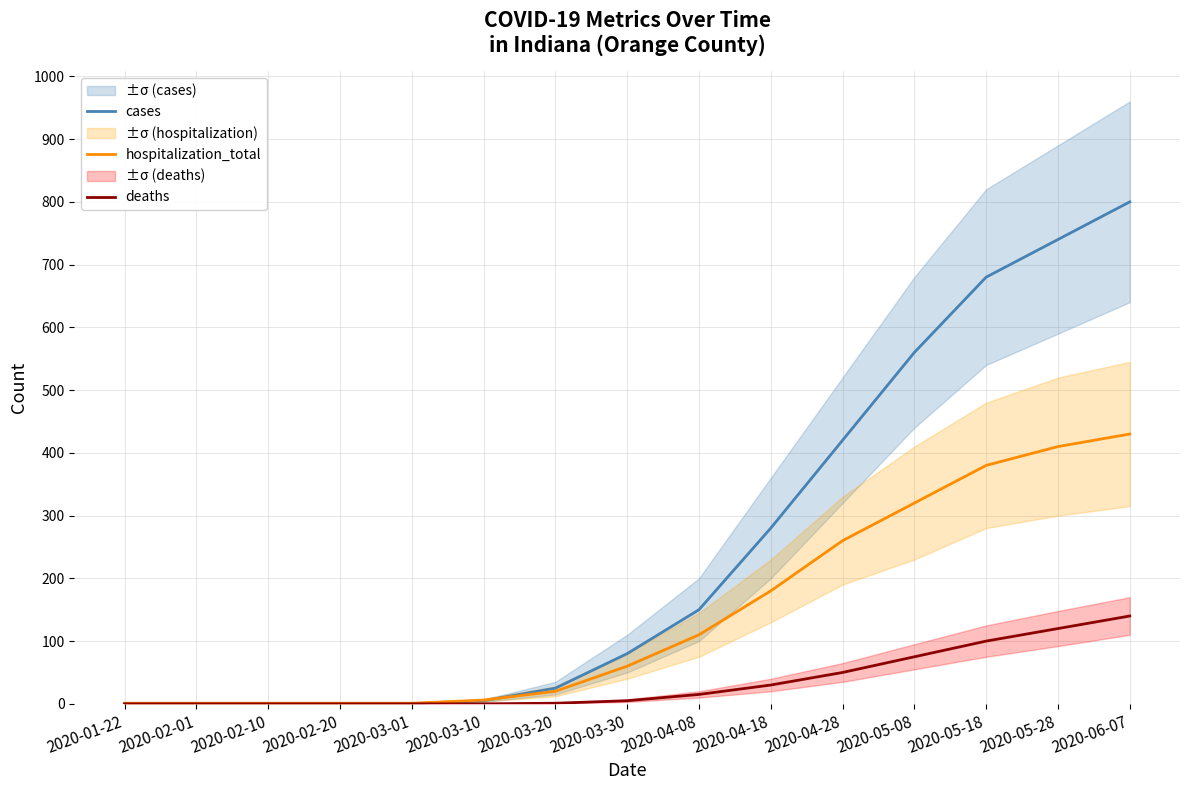

Count the number of categories in the chart.

15